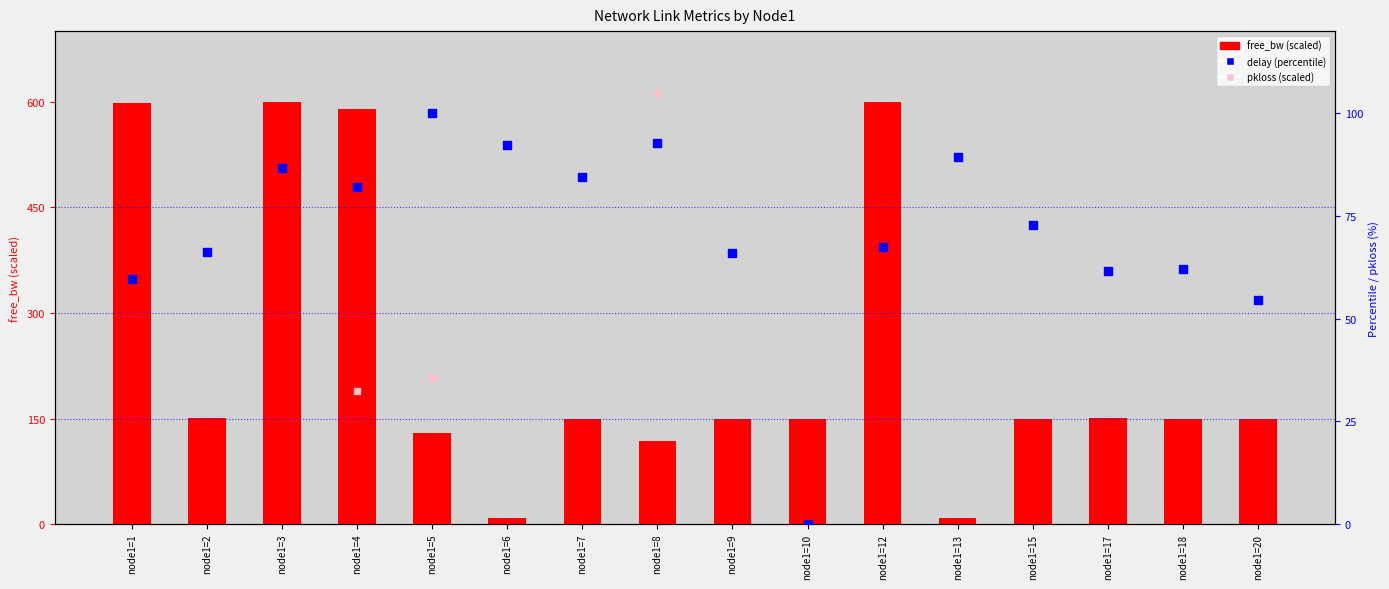

Which series has the widest spread of Y values?

free_bw